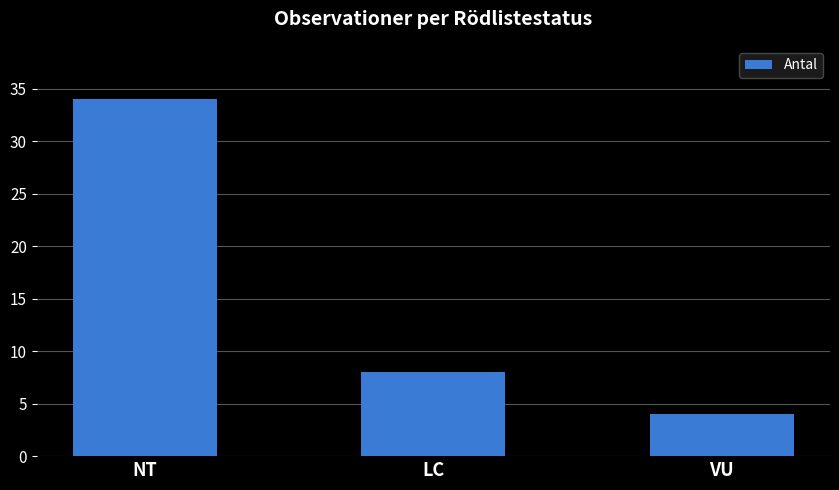

How many values are below 8?

1